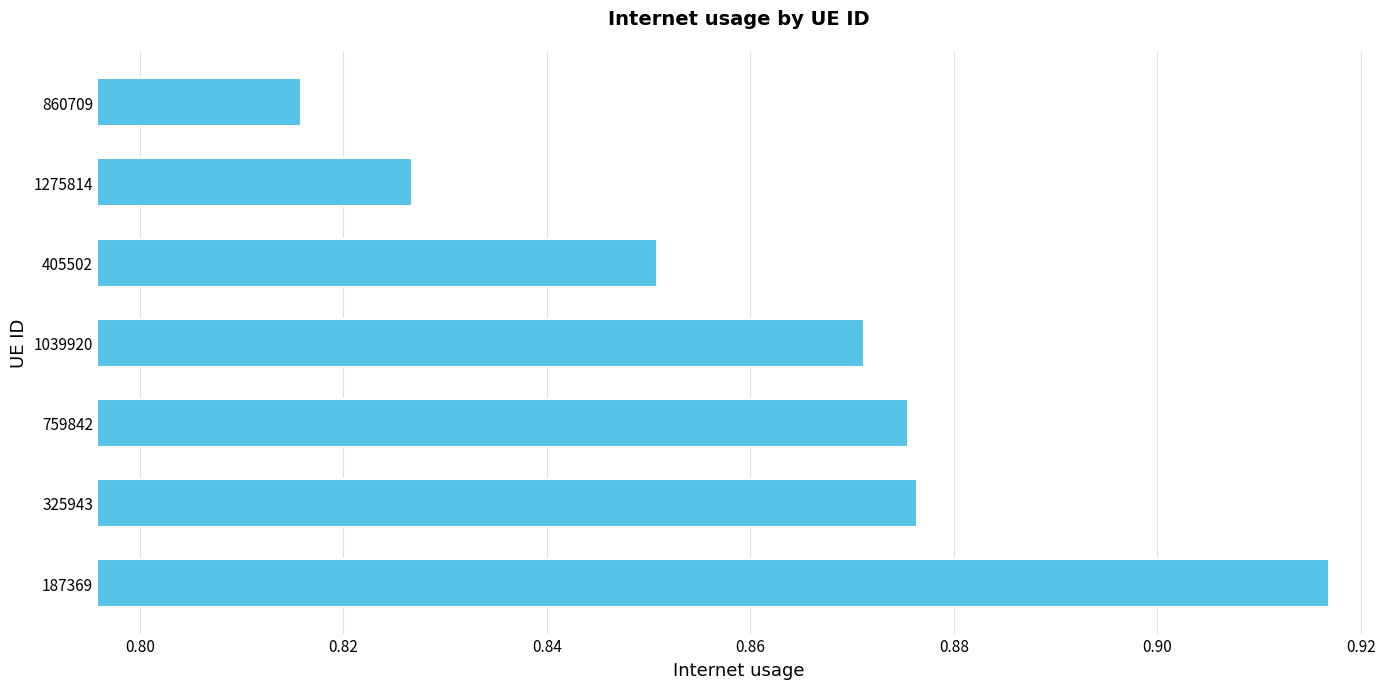

What is the sum of all values?

6.0